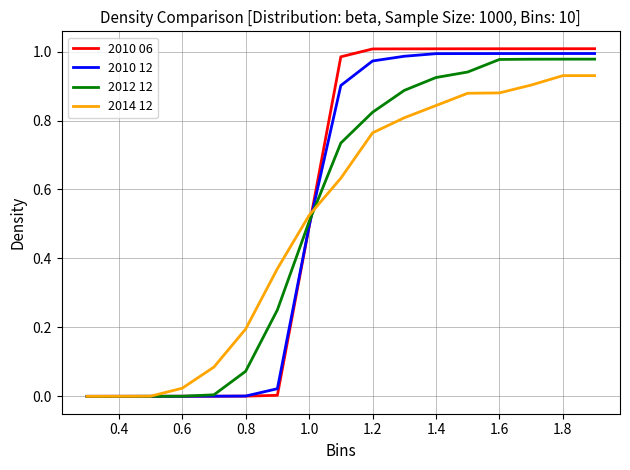

Which series has the widest spread of values?

2010 06